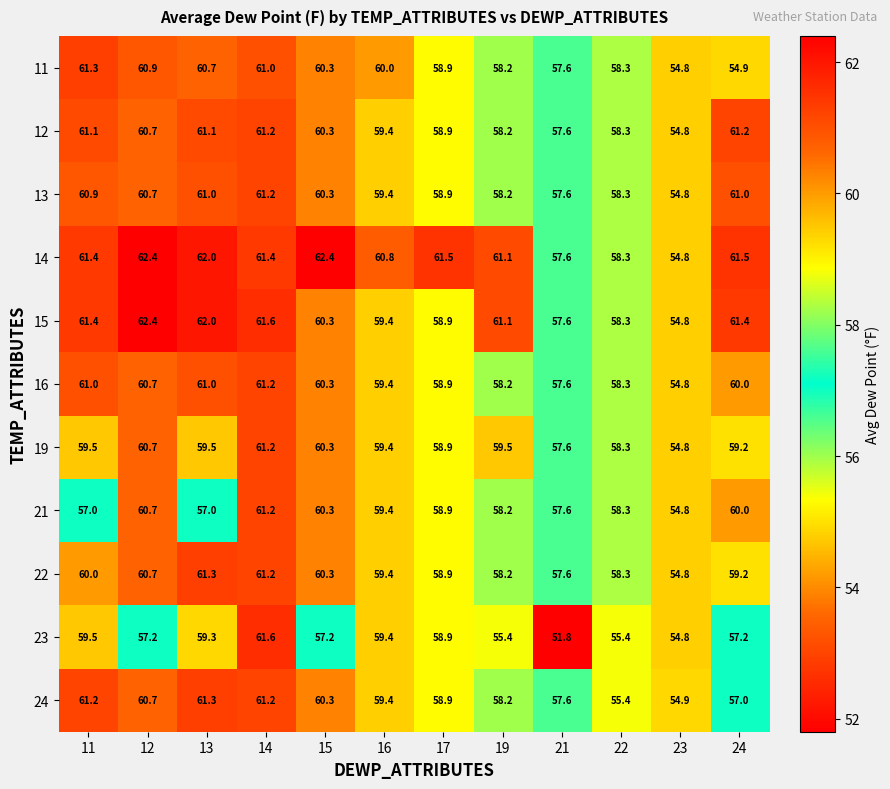

Which series changed the most between 12 and 15?

15